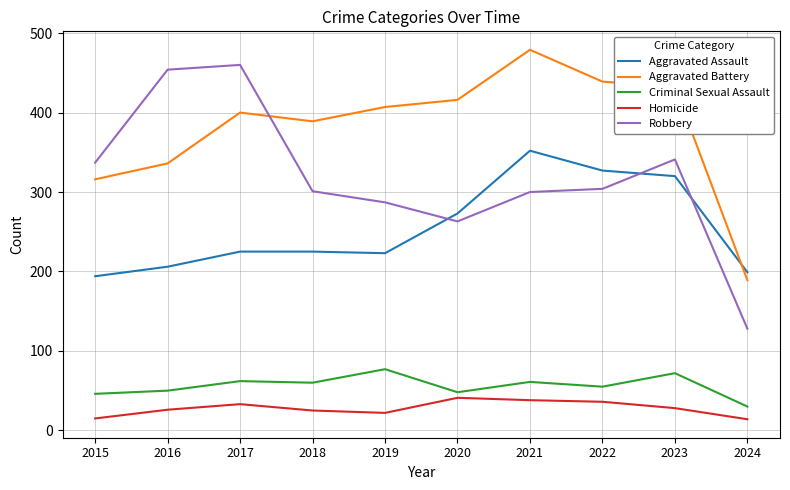

What is the difference between the highest and lowest values at 2016?

428